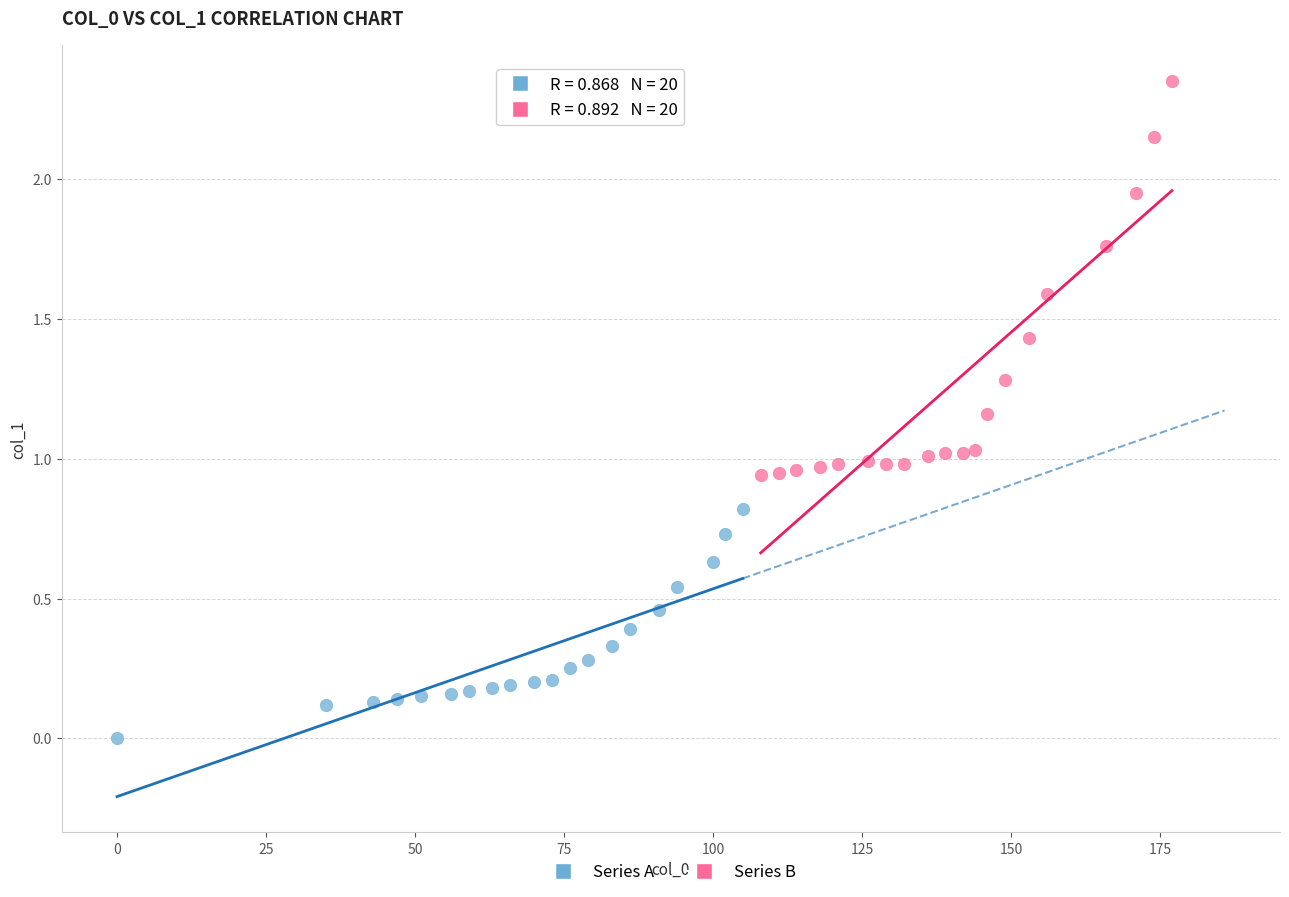

Which series reaches the minimum Y coordinate?

Series A